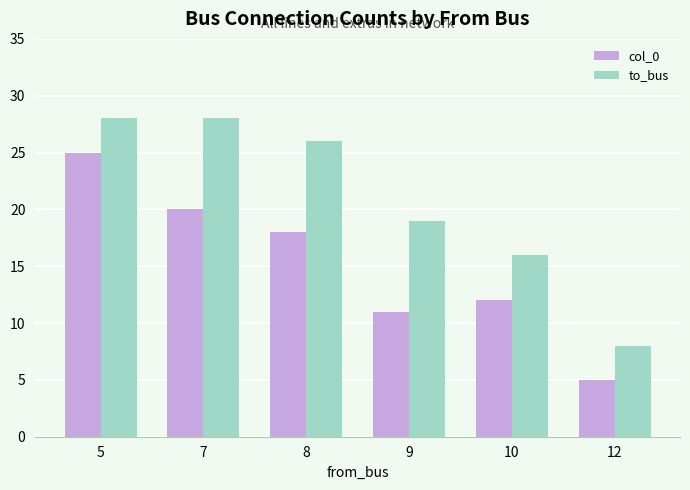

Which series has the largest total across all categories?

to_bus